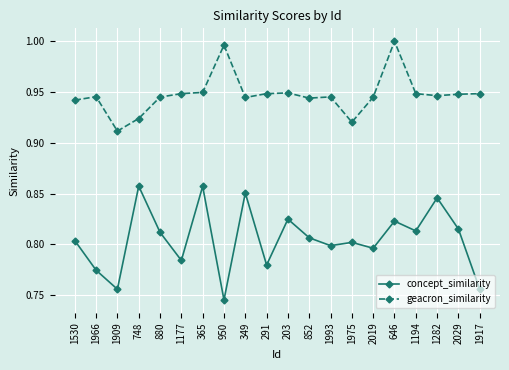

What is the label of the 3rd point from the left?

1909